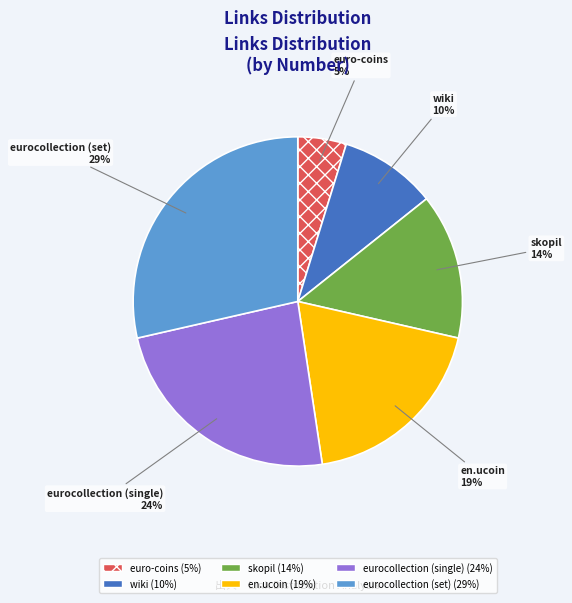

To the nearest percent, what is the difference between the eurocollection (set) and eurocollection (single) slice percentages?

5%